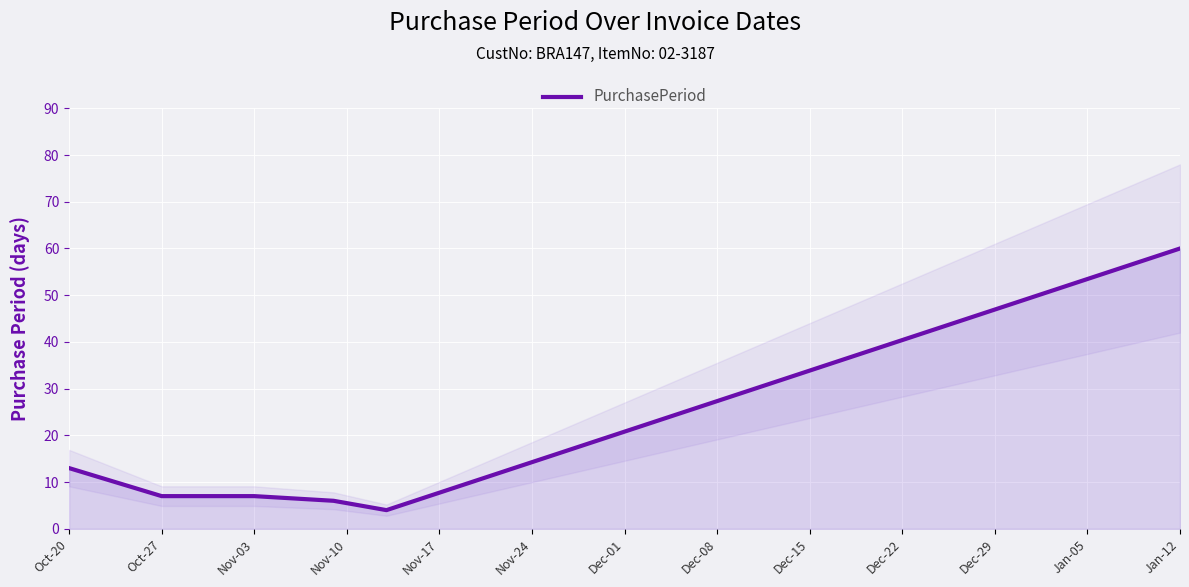

What is the difference between the maximum and minimum values?

56